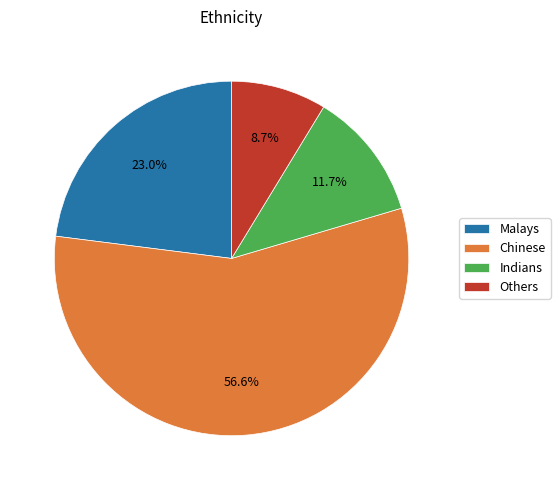

How many slices are in this pie chart?

4